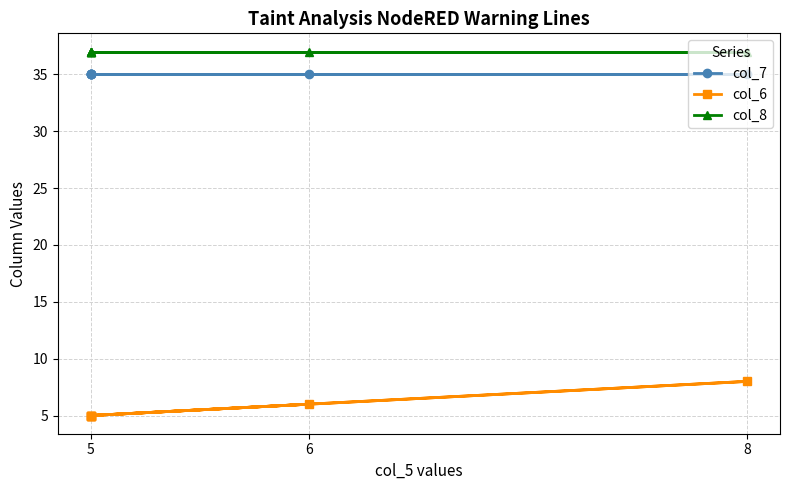

Rank the series by their maximum value, from lowest to highest.

col_6, col_7, col_8